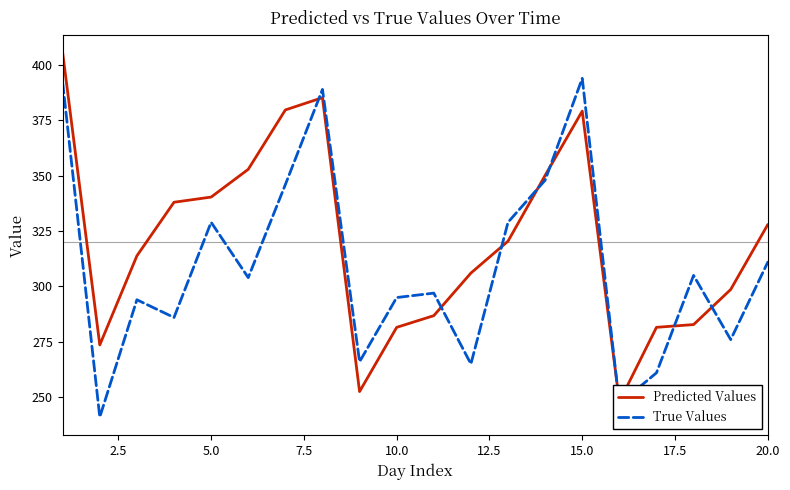

How many categories are shown in the chart?

20